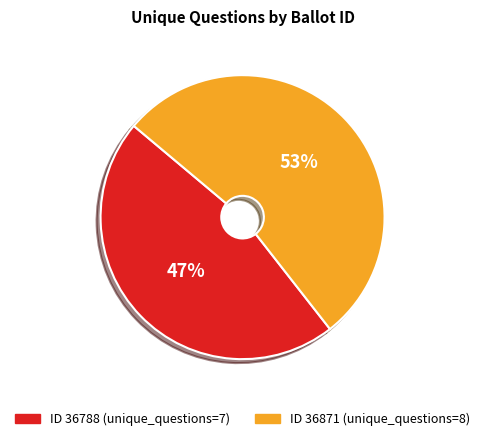

To the nearest percent, what is the average slice percentage?

50%